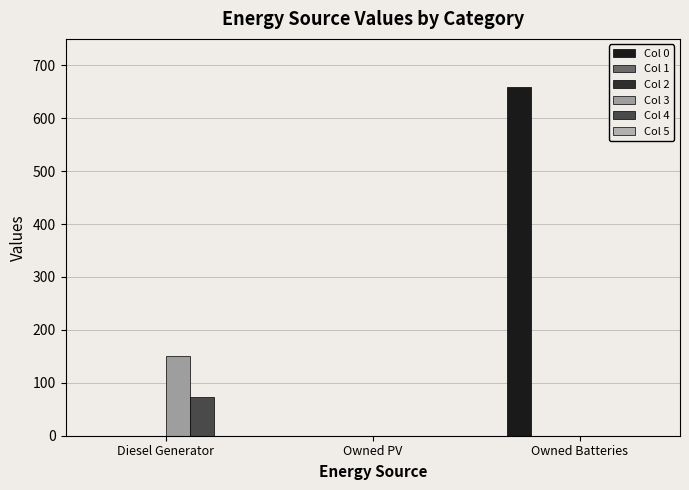

Reading right to left, extract all data points from this chart.

Col 0: Owned Batteries=659	Owned PV=0	Diesel Generator=0
Col 1: Owned Batteries=0	Owned PV=0	Diesel Generator=0
Col 2: Owned Batteries=0	Owned PV=0	Diesel Generator=0
Col 3: Owned Batteries=0	Owned PV=0	Diesel Generator=151
Col 4: Owned Batteries=0	Owned PV=0	Diesel Generator=73
Col 5: Owned Batteries=0	Owned PV=0	Diesel Generator=0